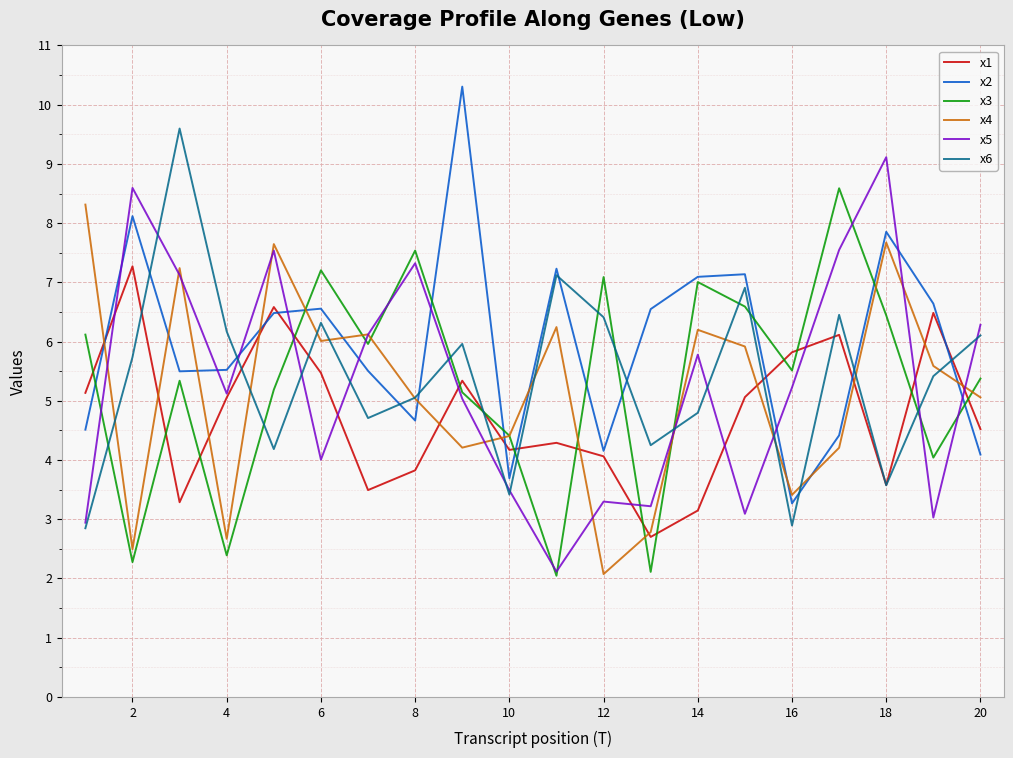

What is the maximum value shown in the chart?

10.3